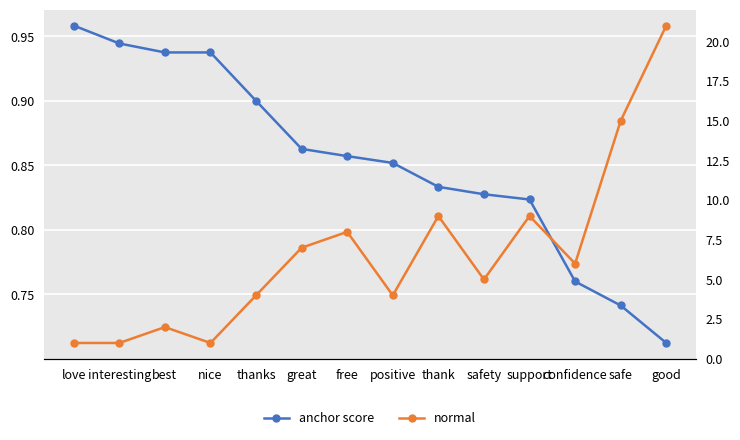

What is the average value of the normal series?

6.6